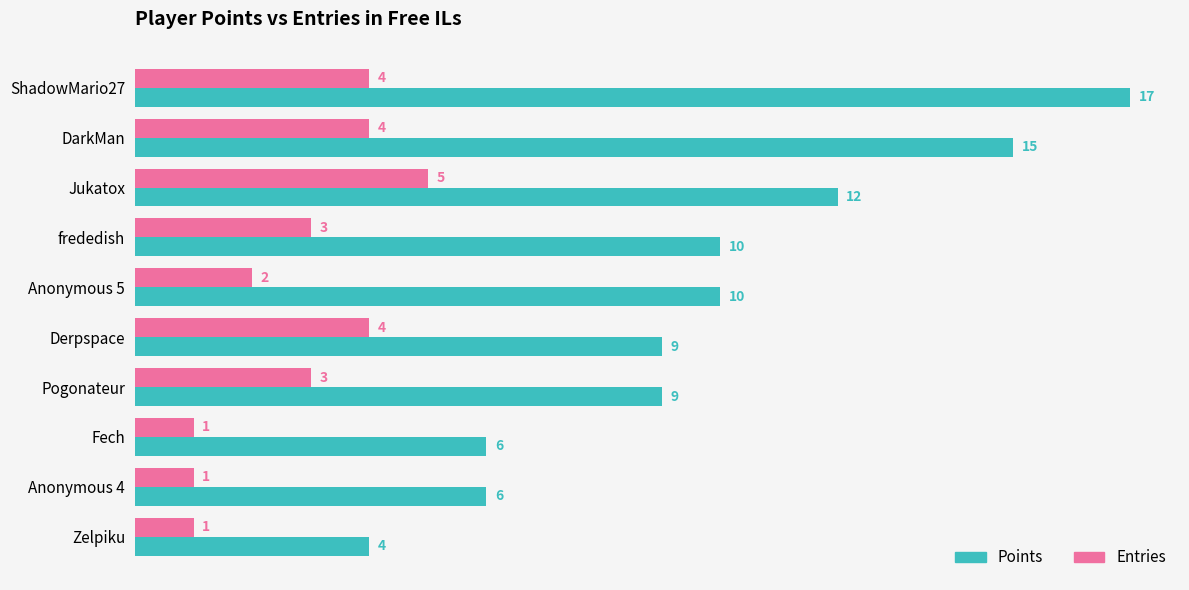

Which series has the largest total across all categories?

Points